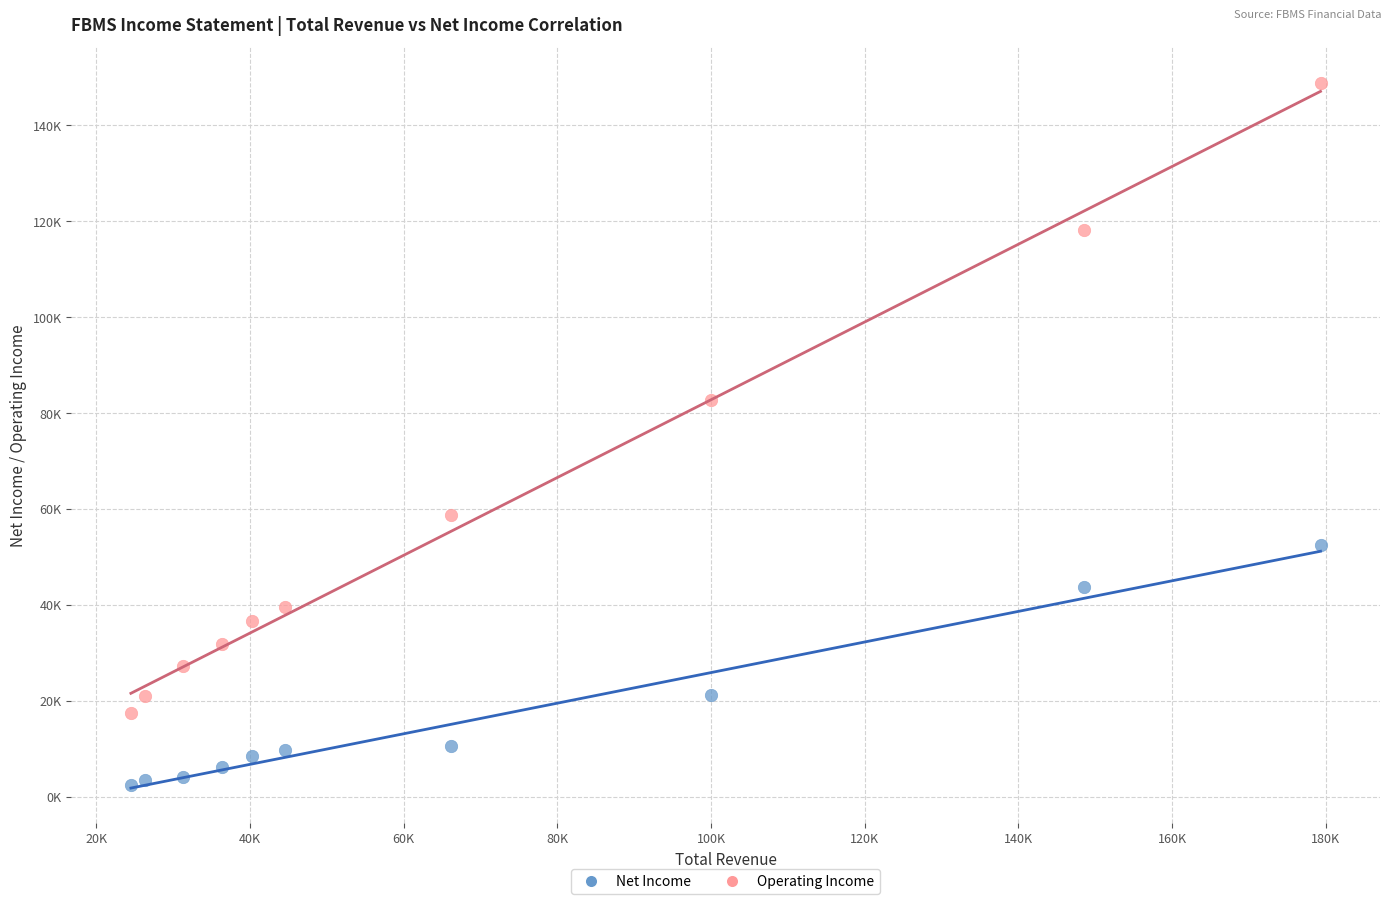

What are all the series names shown in the legend?

Net Income, Operating Income